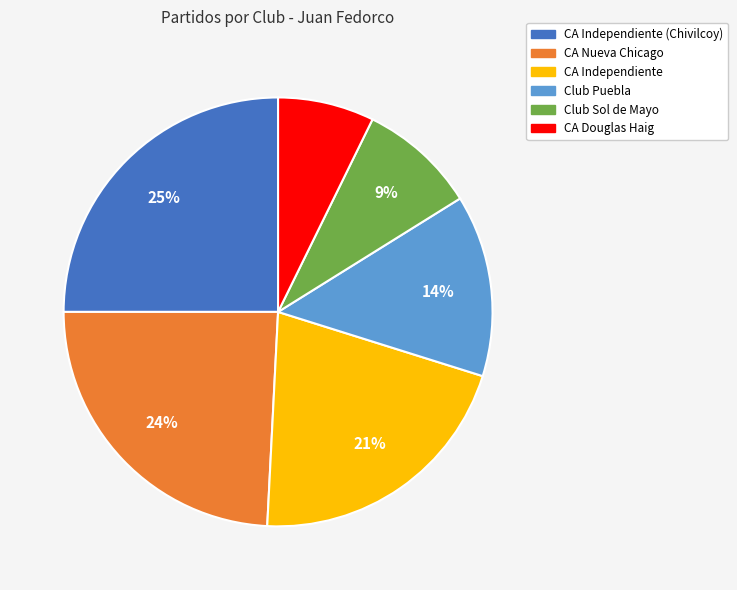

To the nearest percent, what is the difference between the largest and smallest slice percentages?

18%